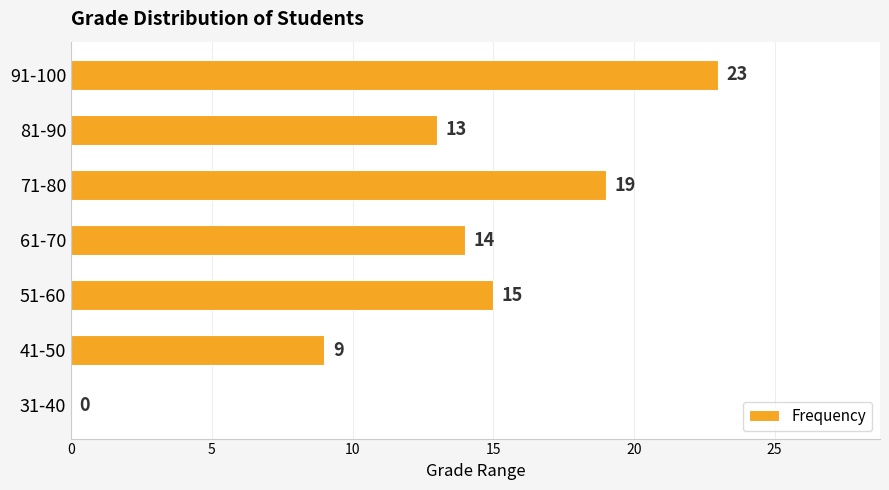

What is the sum of the values at 81-90 and 31-40?

13